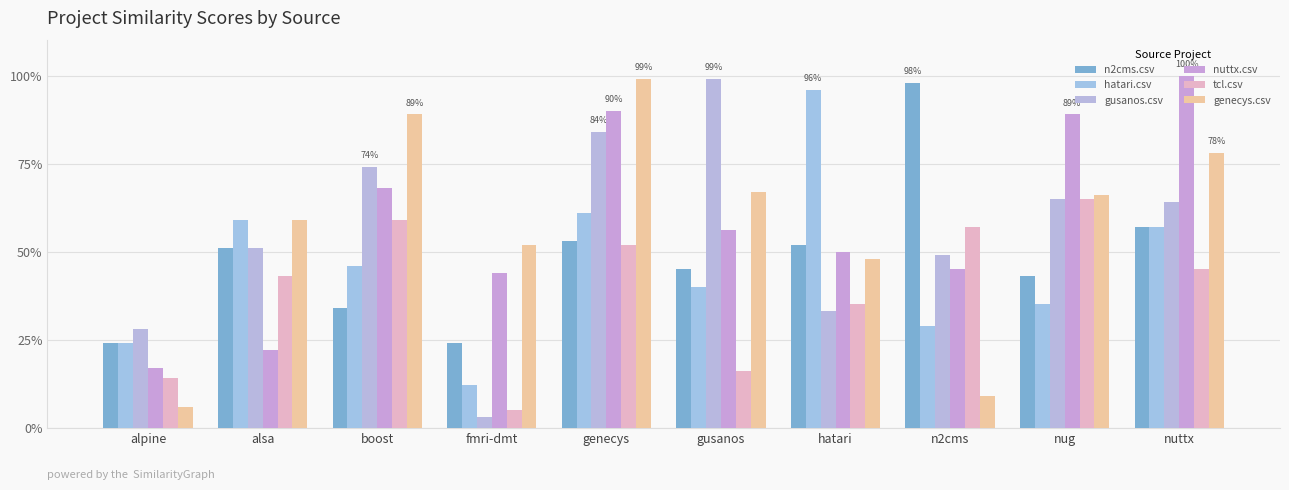

Which series has the widest spread of values?

gusanos.csv